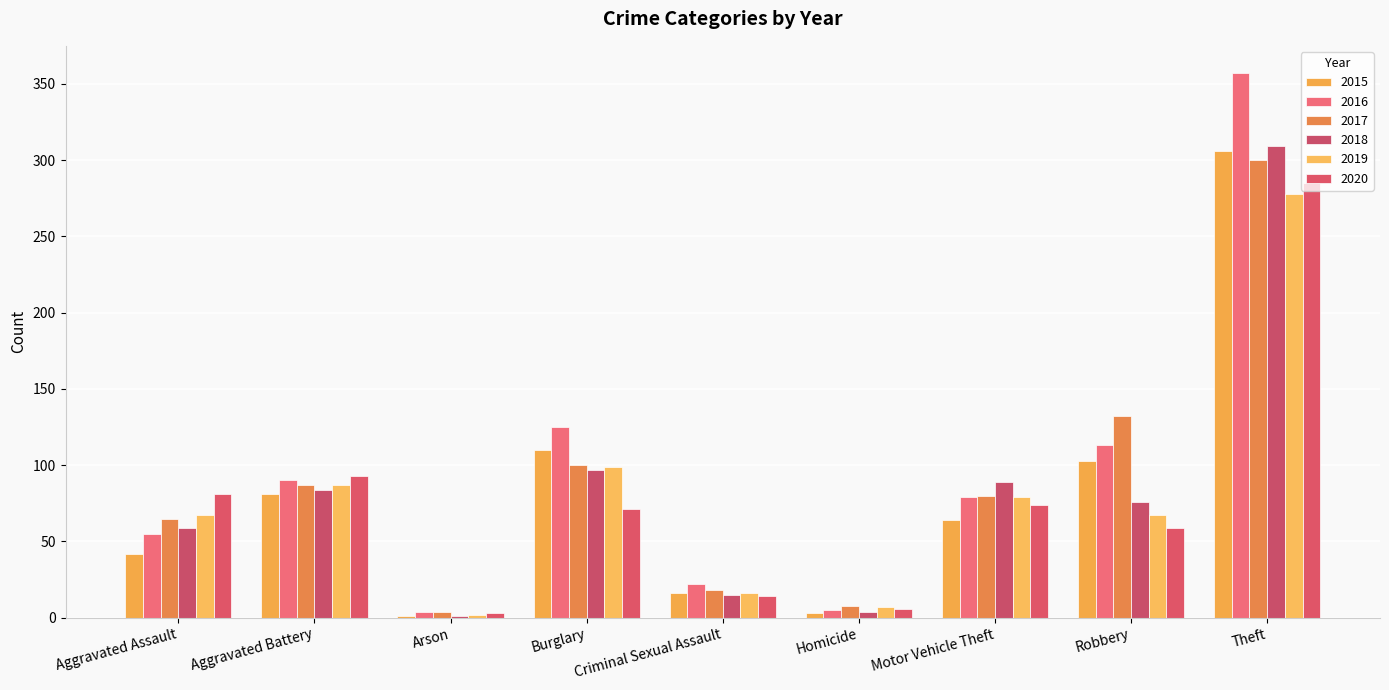

How many data points does each series have?

9